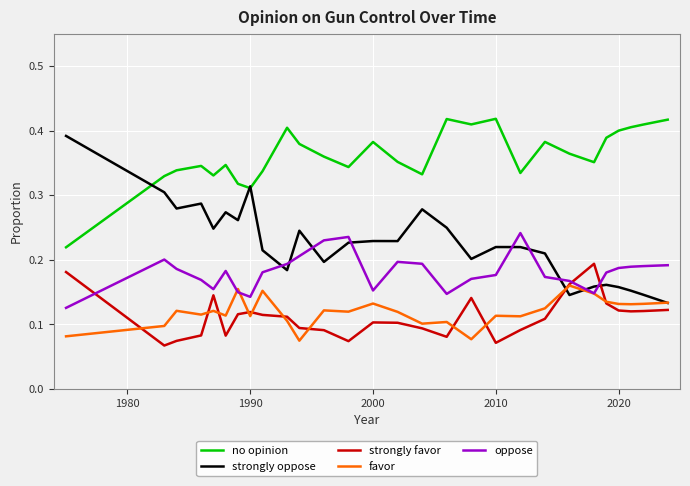

Which series has the largest total across all categories?

no opinion